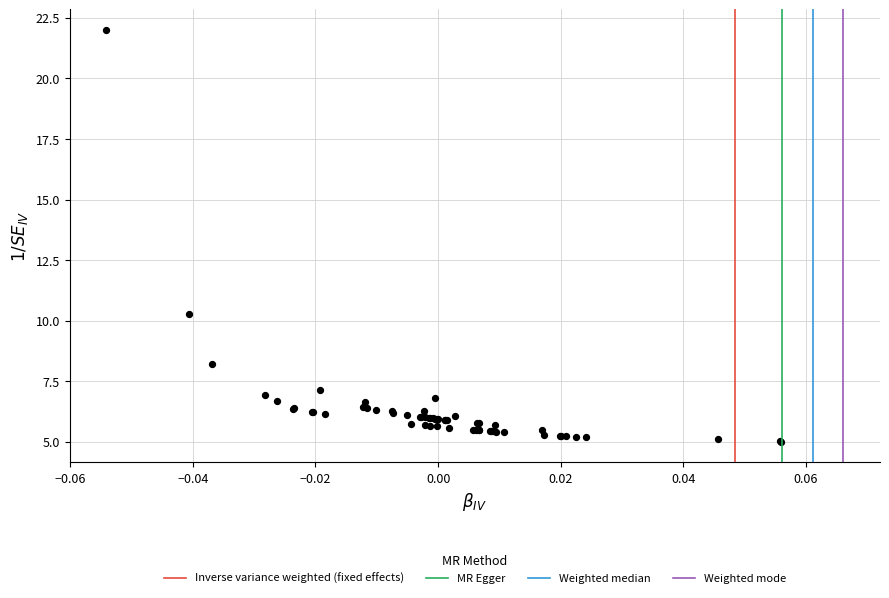

What Y value in the scatter plot is closest to 13?

10.3